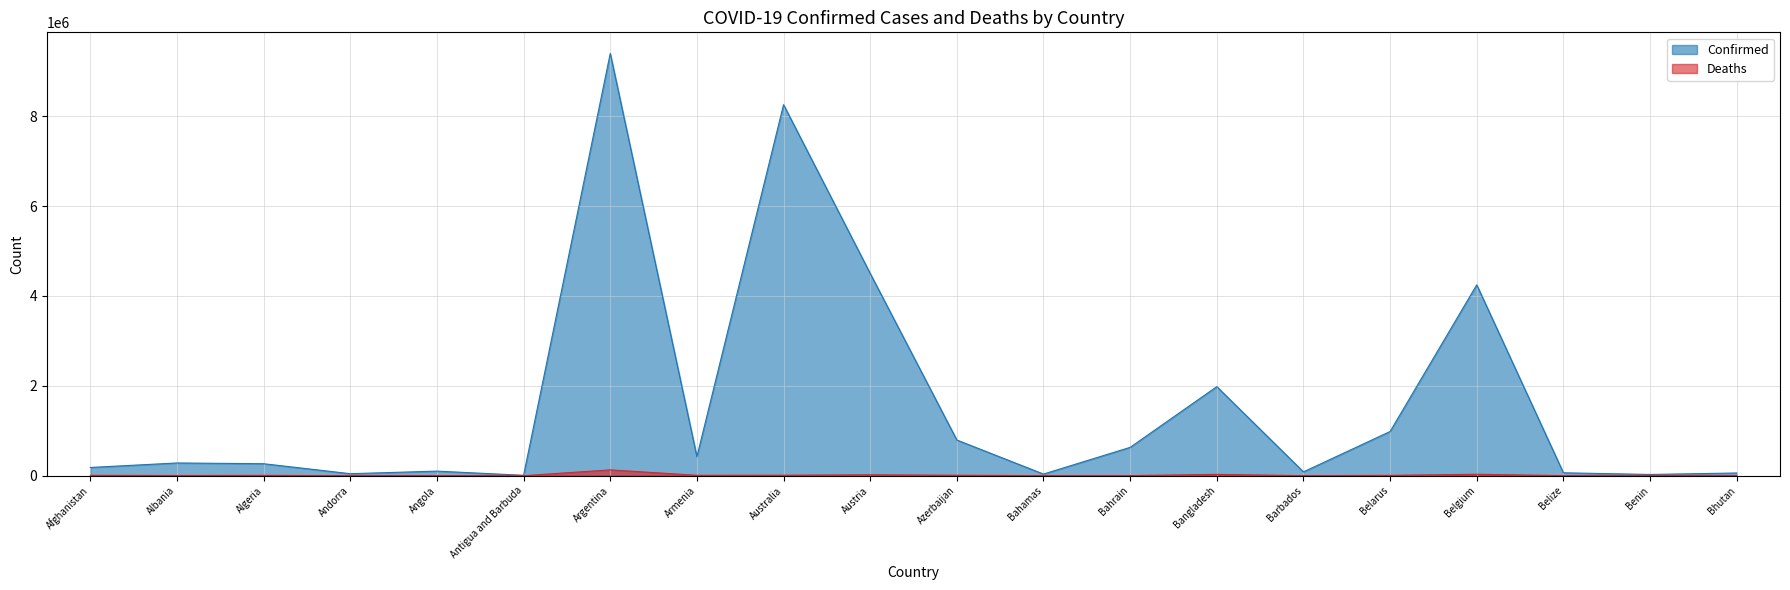

Where does the Deaths series first go above 6875?

Afghanistan